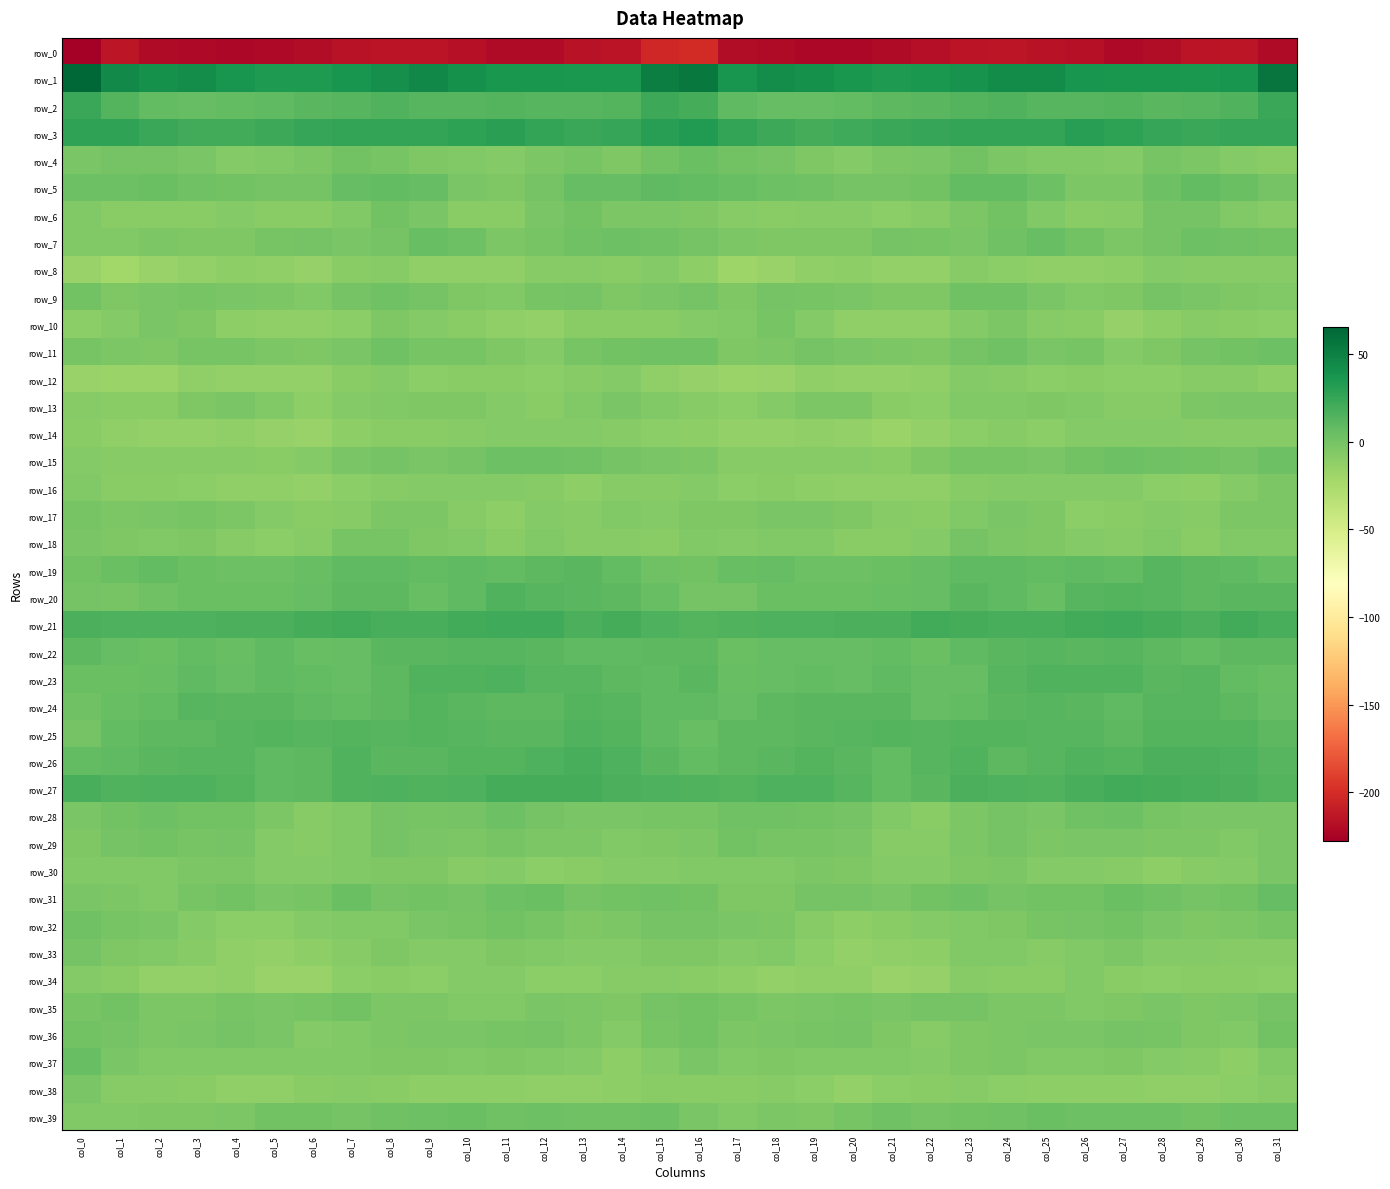

What is the maximum value for row_10?

-1.9